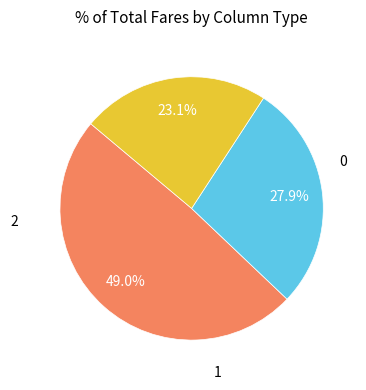

Does any single category account for the majority?

No